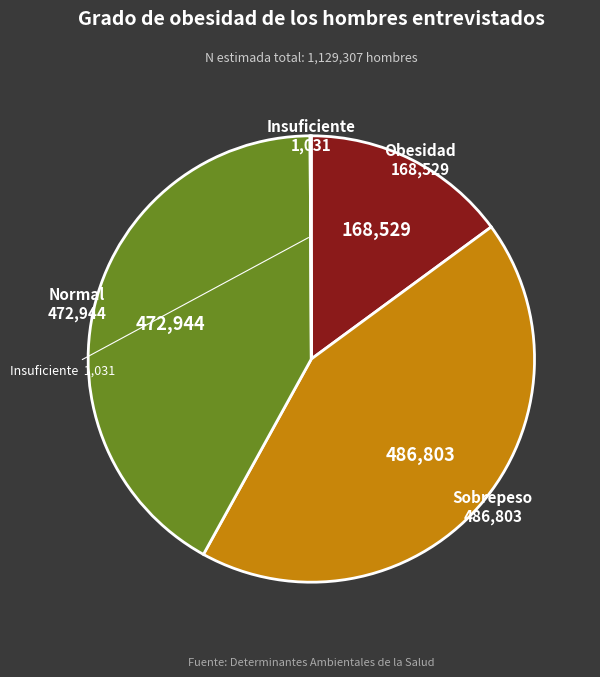

Is there any slice that represents more than half of the pie?

No